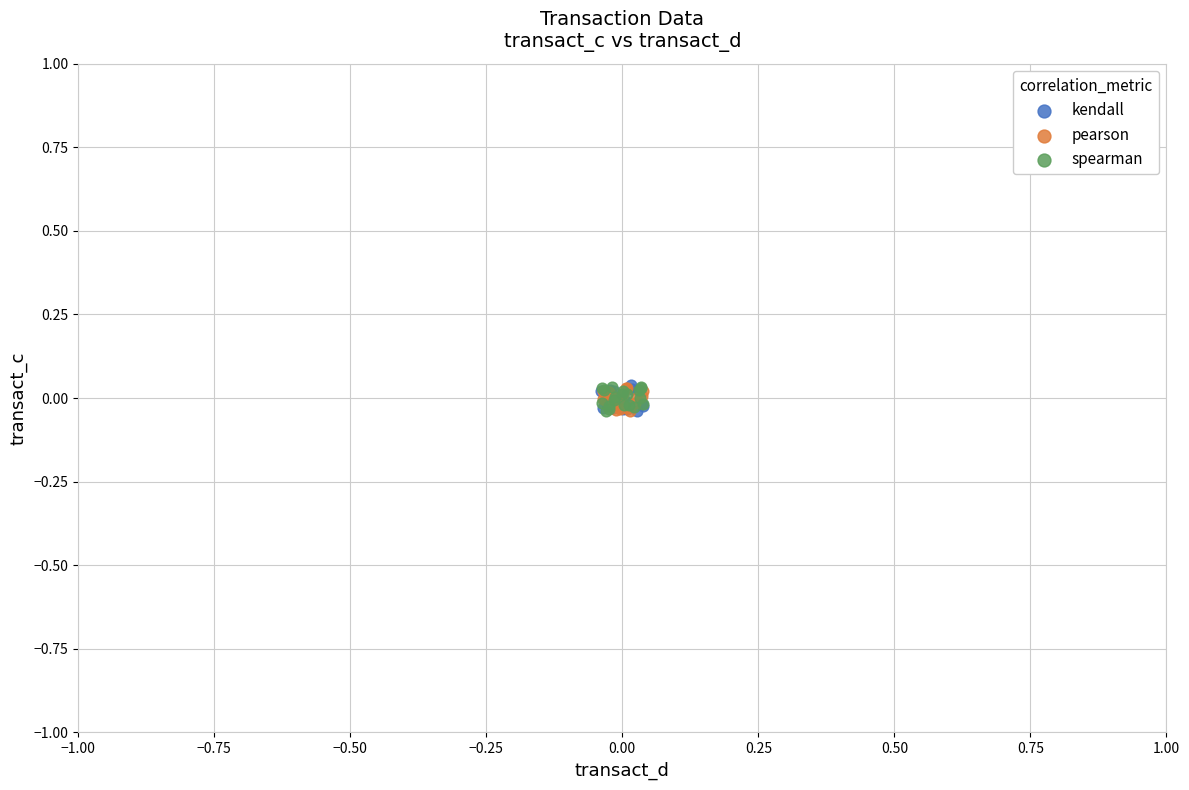

What are all the series names shown in the legend?

kendall, pearson, spearman